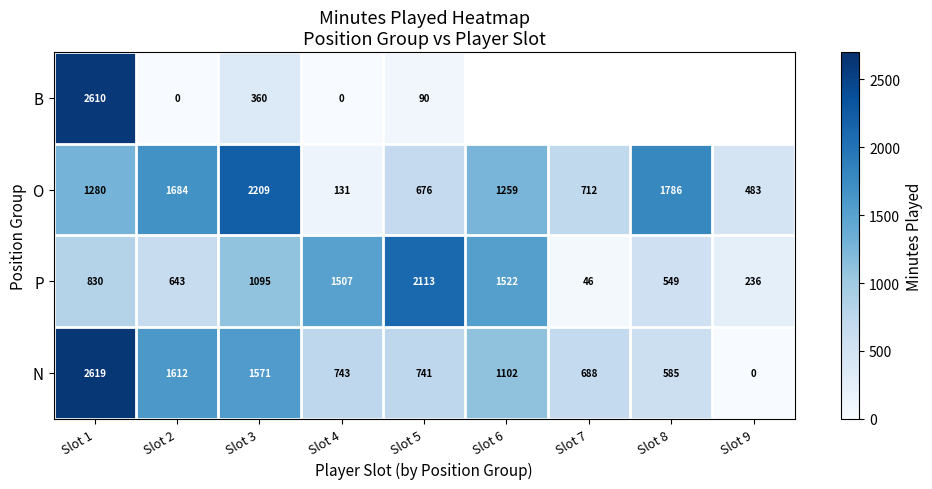

The value of N at Slot 2 is 2386. True or false?

False